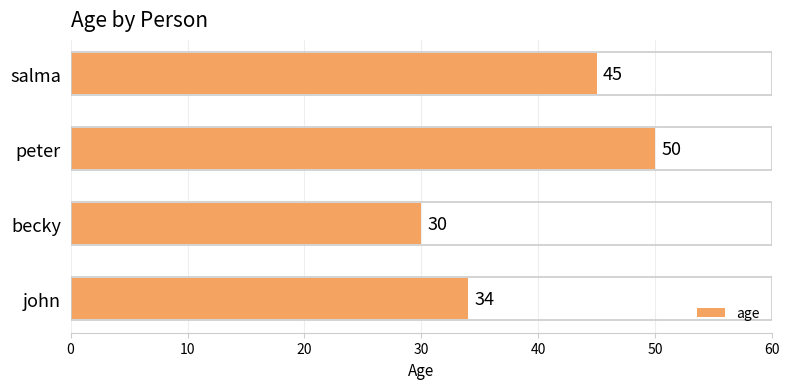

What is the average value?

40